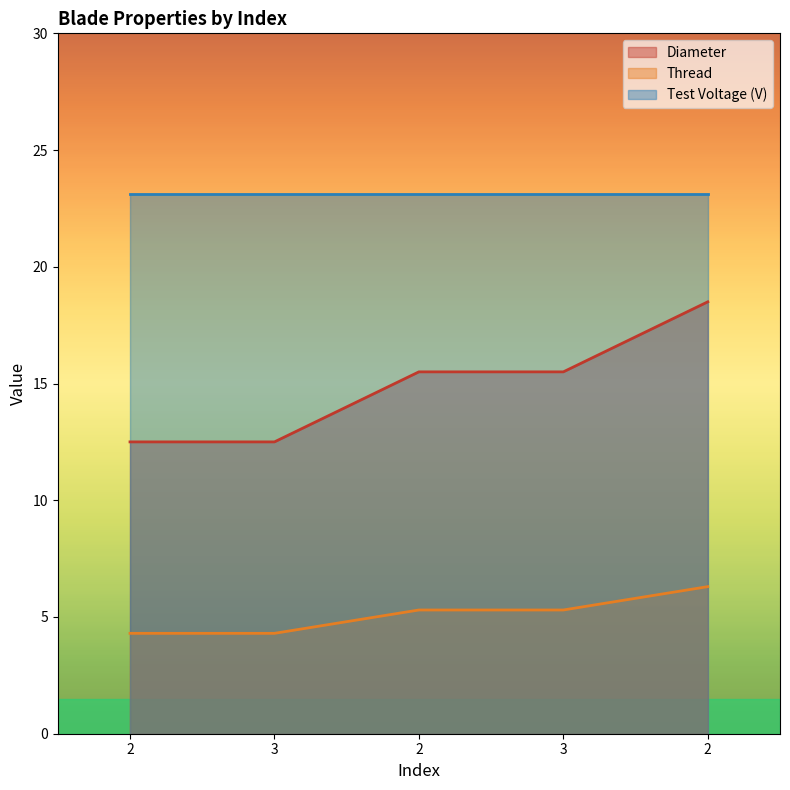

Is the value of Diameter at 3 greater than the value of Thread at 2?

No